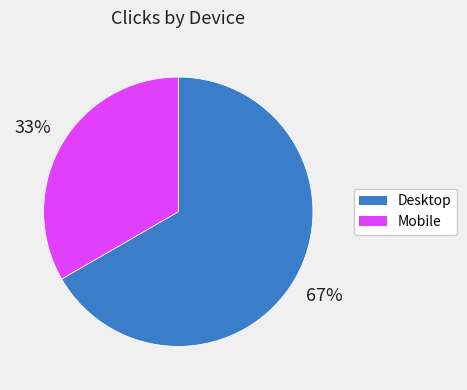

What is the smallest slice in the pie chart?

Mobile